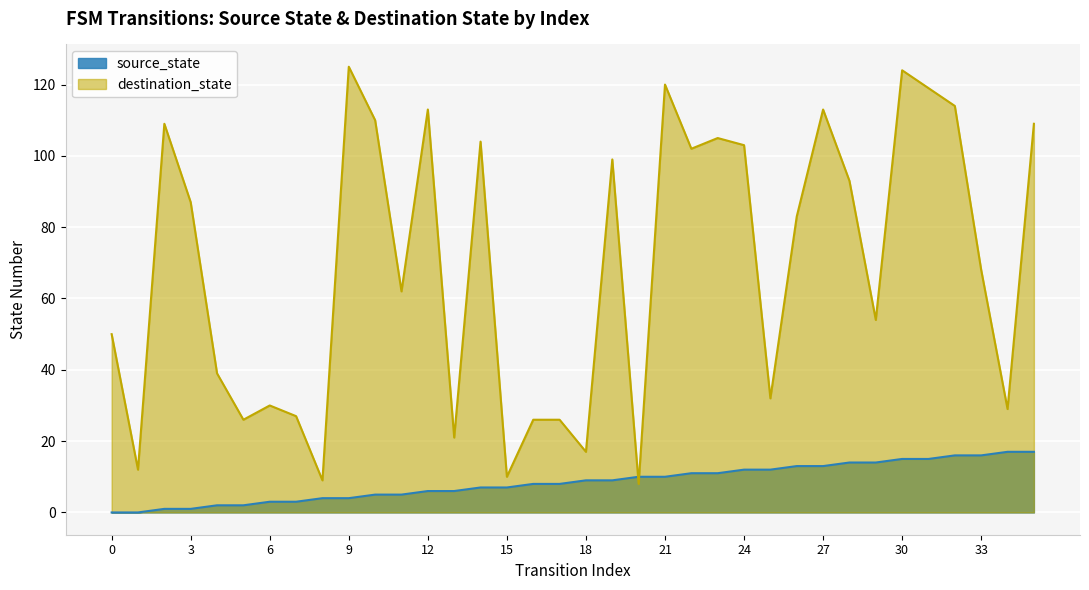

Reading left to right, transcribe all the data shown in this chart.

source_state: 0	0	1	1	2	2	3	3	4	4	5	5	6	6	7	7	8	8	9	9	10	10	11	11	12	12	13	13	14	14	15	15	16	16	17	17
destination_state: 50	12	109	87	39	26	30	27	9	125	110	62	113	21	104	10	26	26	17	99	8	120	102	105	103	32	83	113	93	54	124	119	114	68	29	109